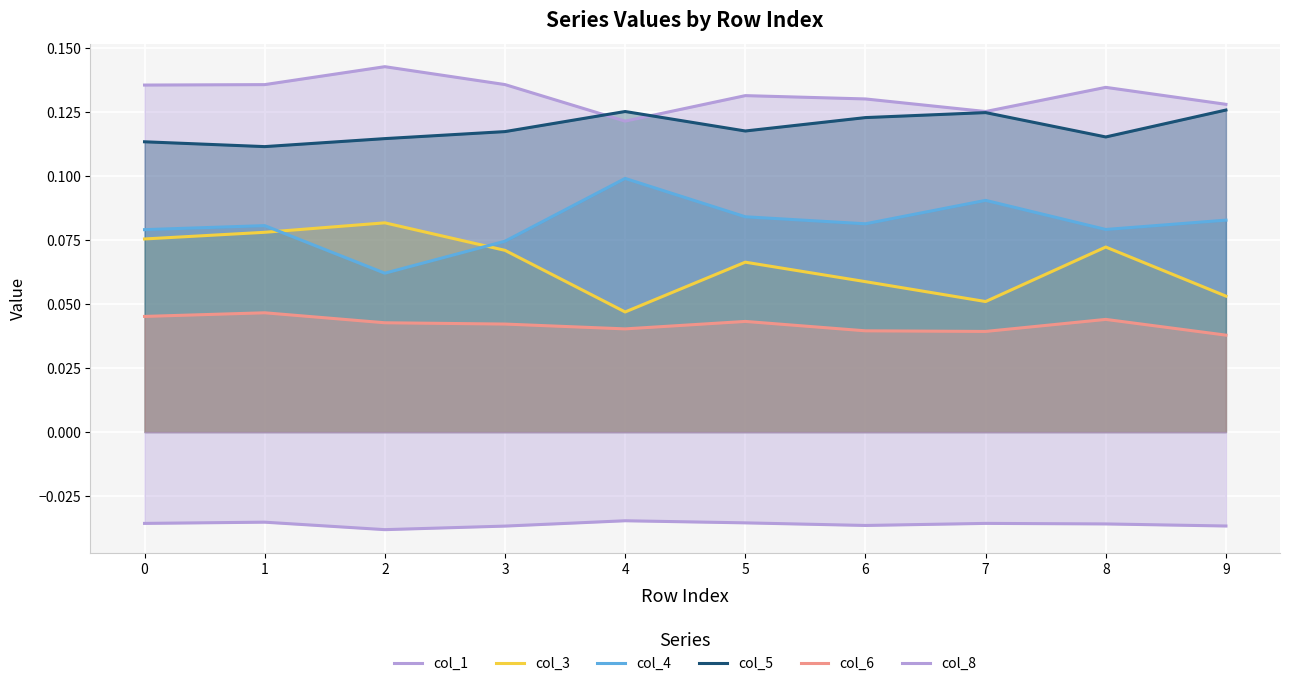

What is the average value of the col_3 series?

0.1